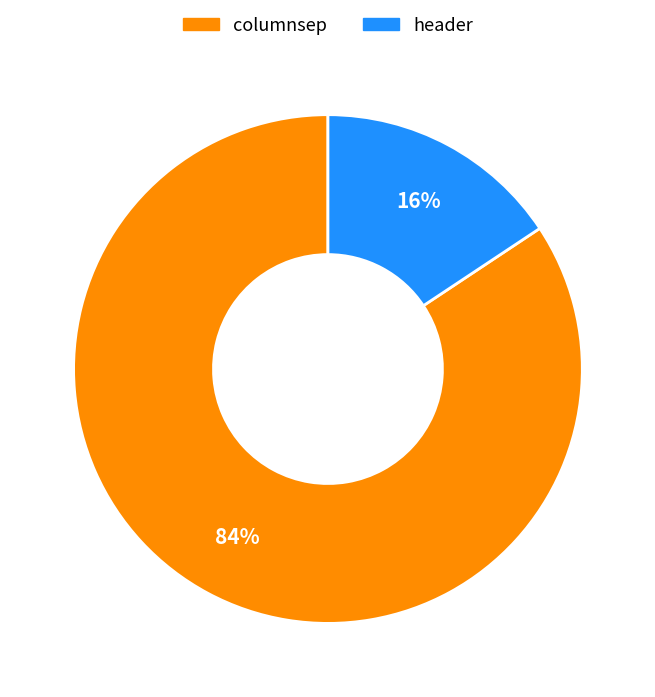

Combined, do header and columnsep account for over 50%?

Yes